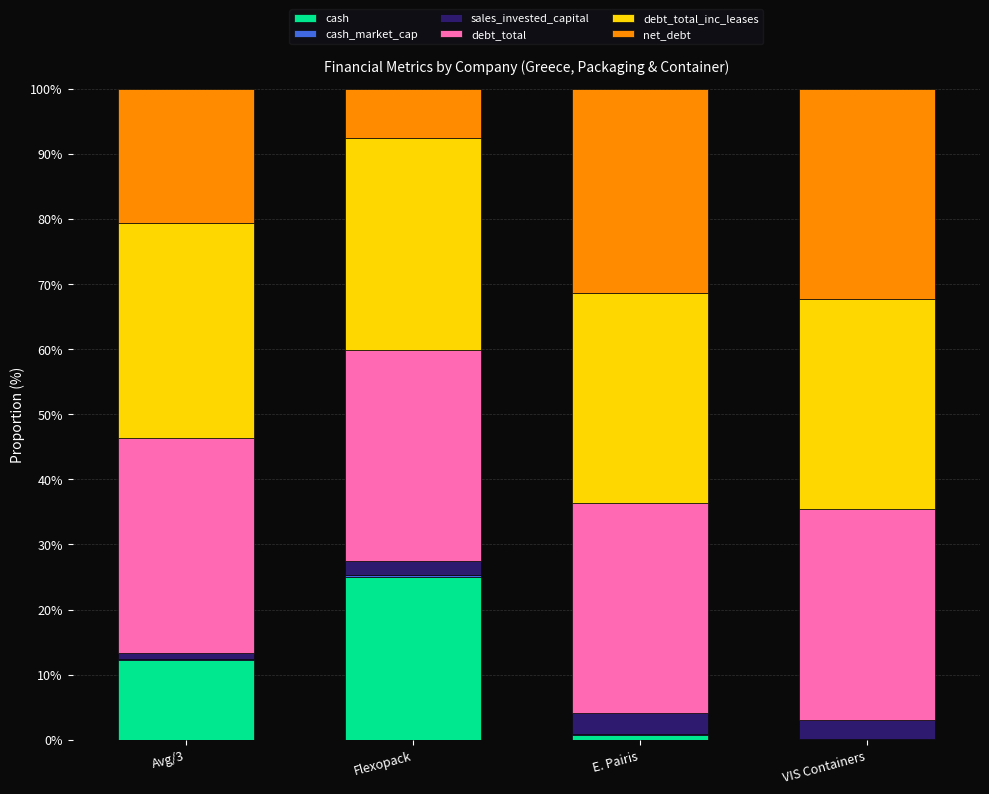

Which category has the highest value in the cash series?

Flexopack